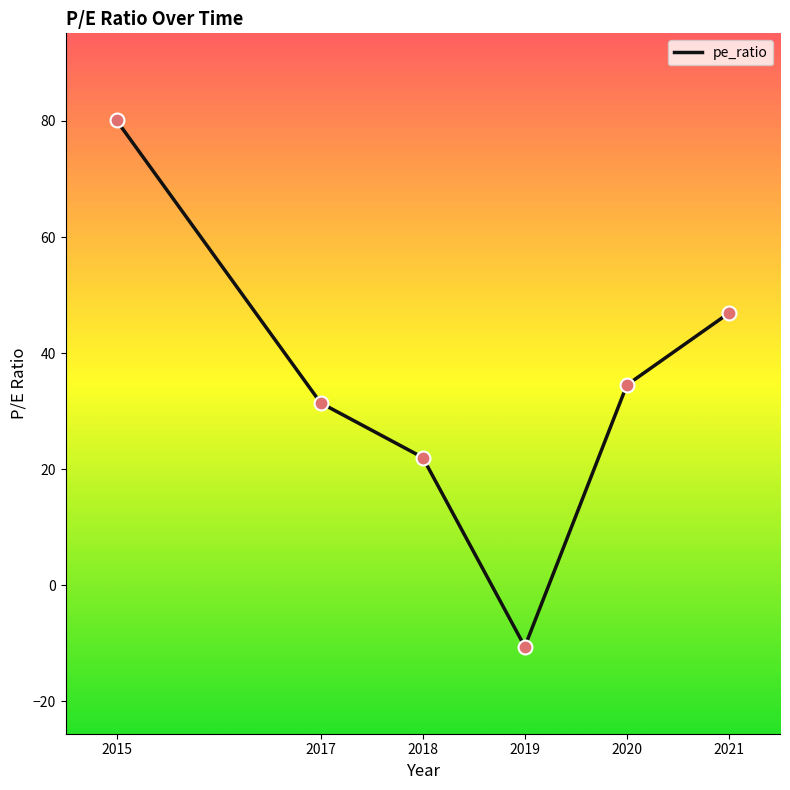

Between 2019 and 2015, which is larger?

2015